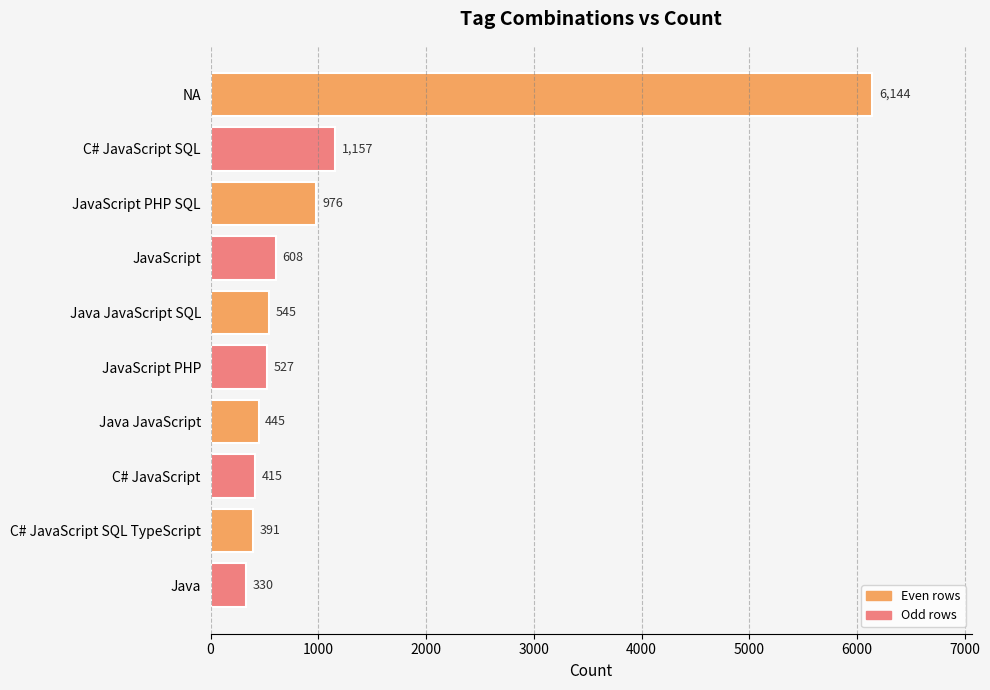

How many data points are less than 545?

5